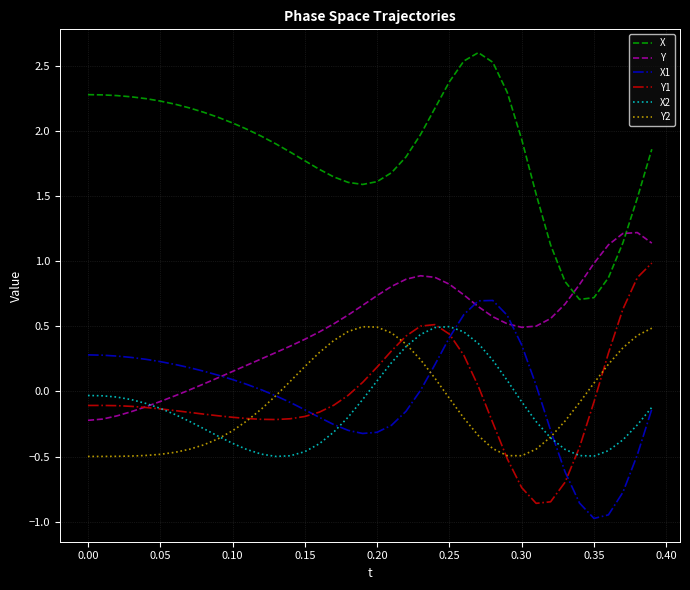

What is the sum of all Y1 values?

-1.8